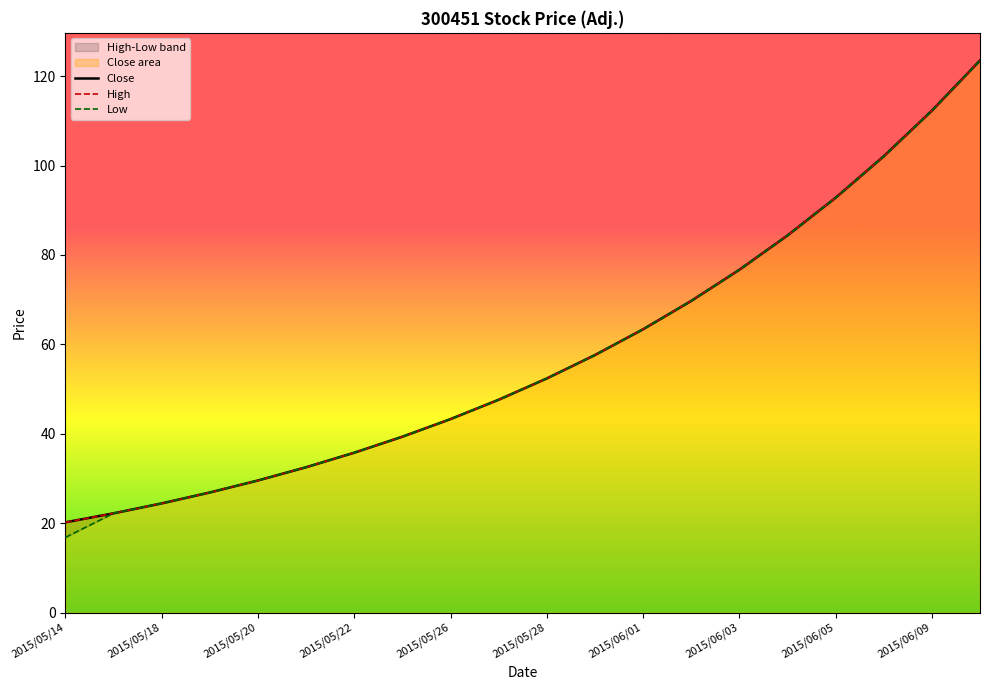

The High series shows 63.4 at 2015/06/01. True or false?

True